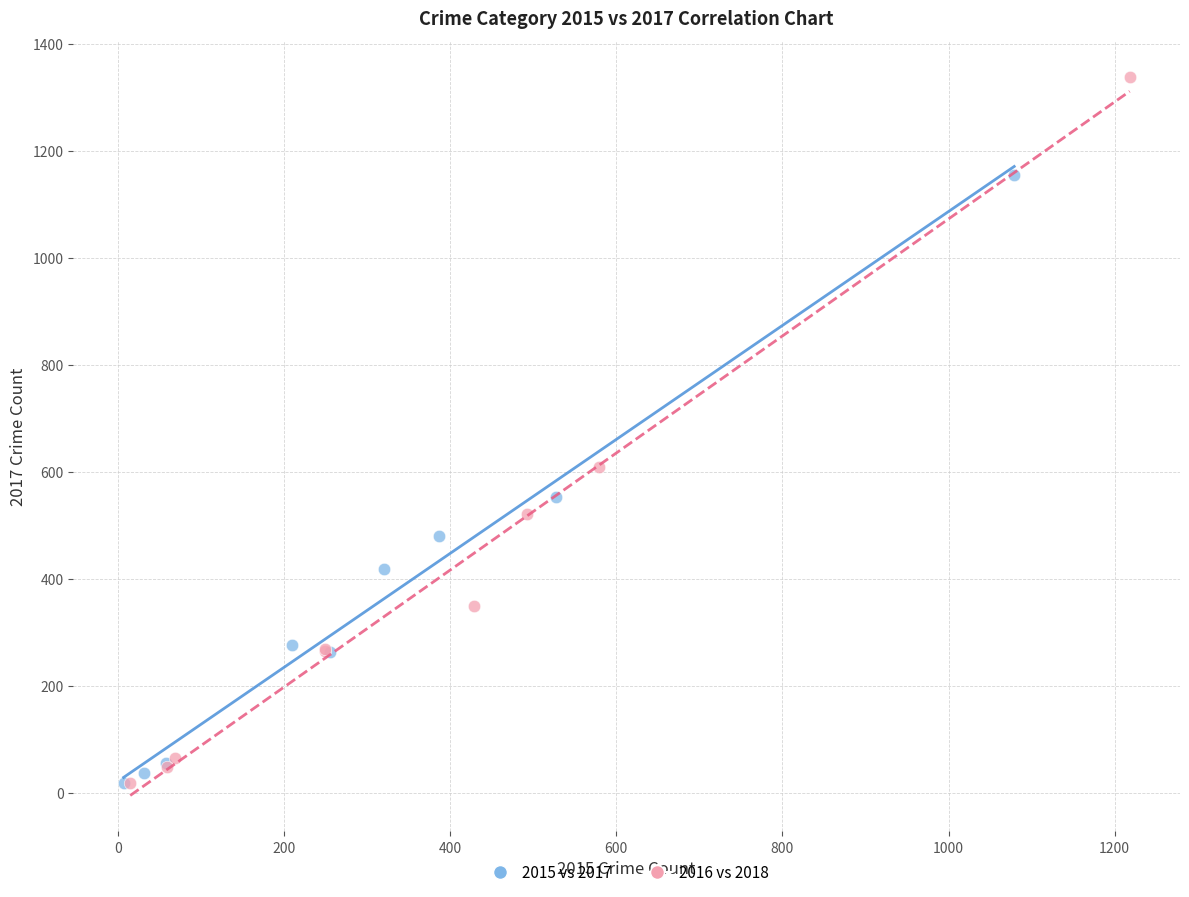

Which series reaches the maximum Y coordinate?

2016 vs 2018